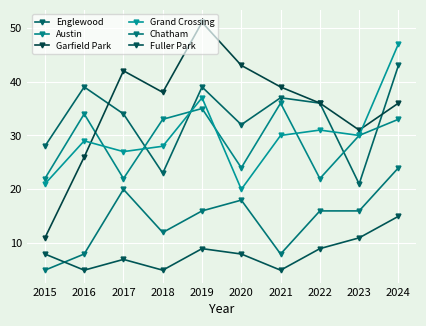

At which label does Englewood reach its peak?

2024